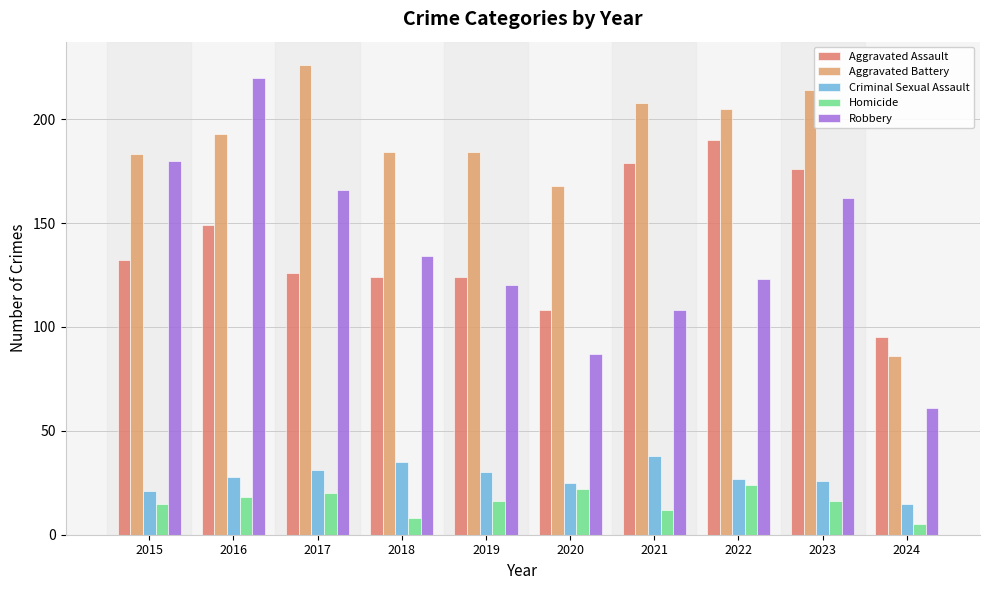

What is the approximate value of Robbery at 2015, to the nearest 50?

200